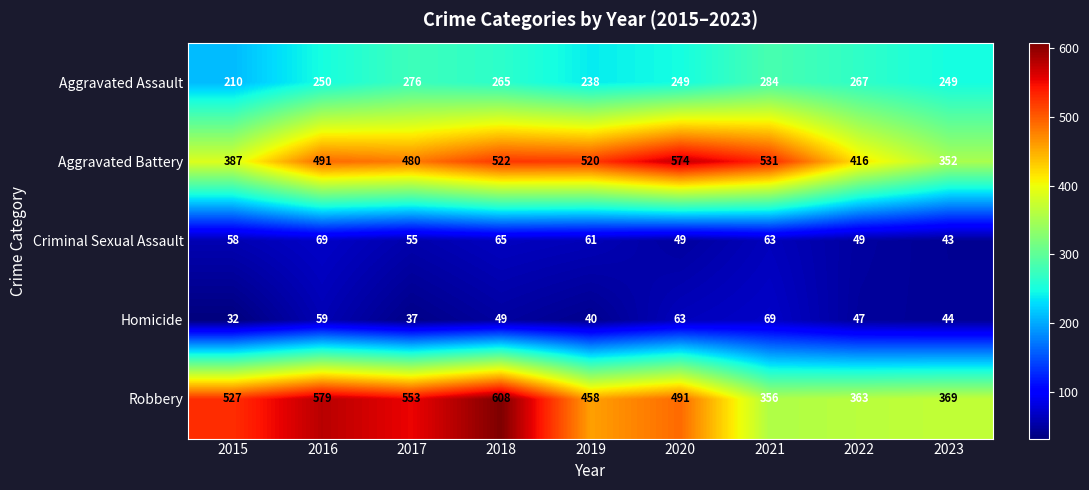

What is the lowest value of the Aggravated Battery series?

352